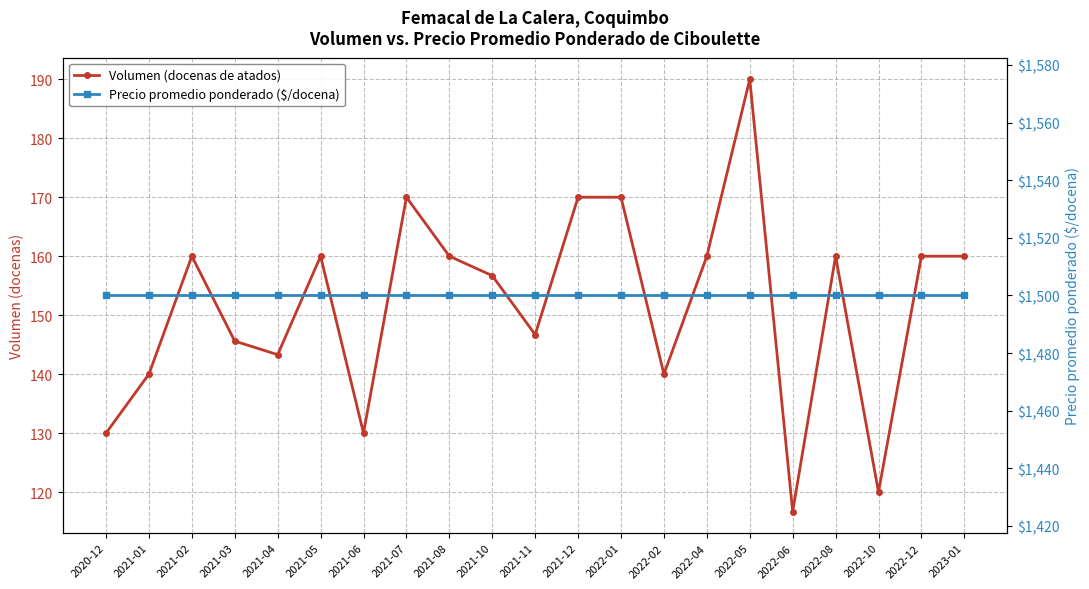

What is the difference between the Volumen (docenas de atados) values at 2021-06 and 2022-08?

30.0